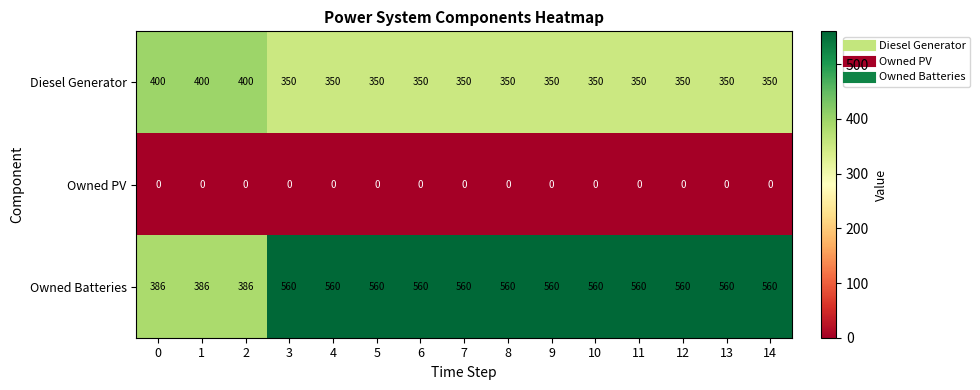

Which series has the widest spread of values?

Owned Batteries